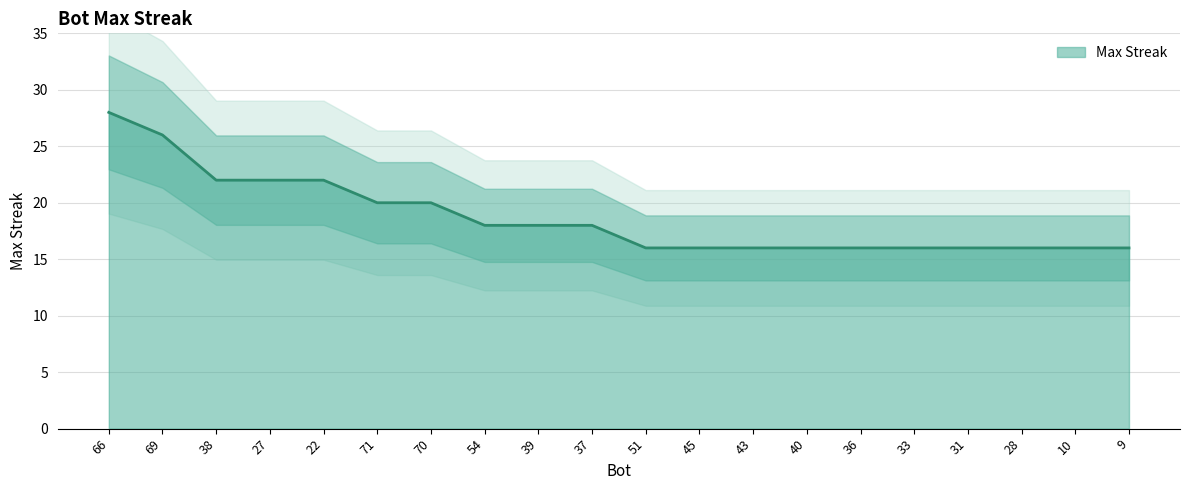

How many values exceed 18?

7